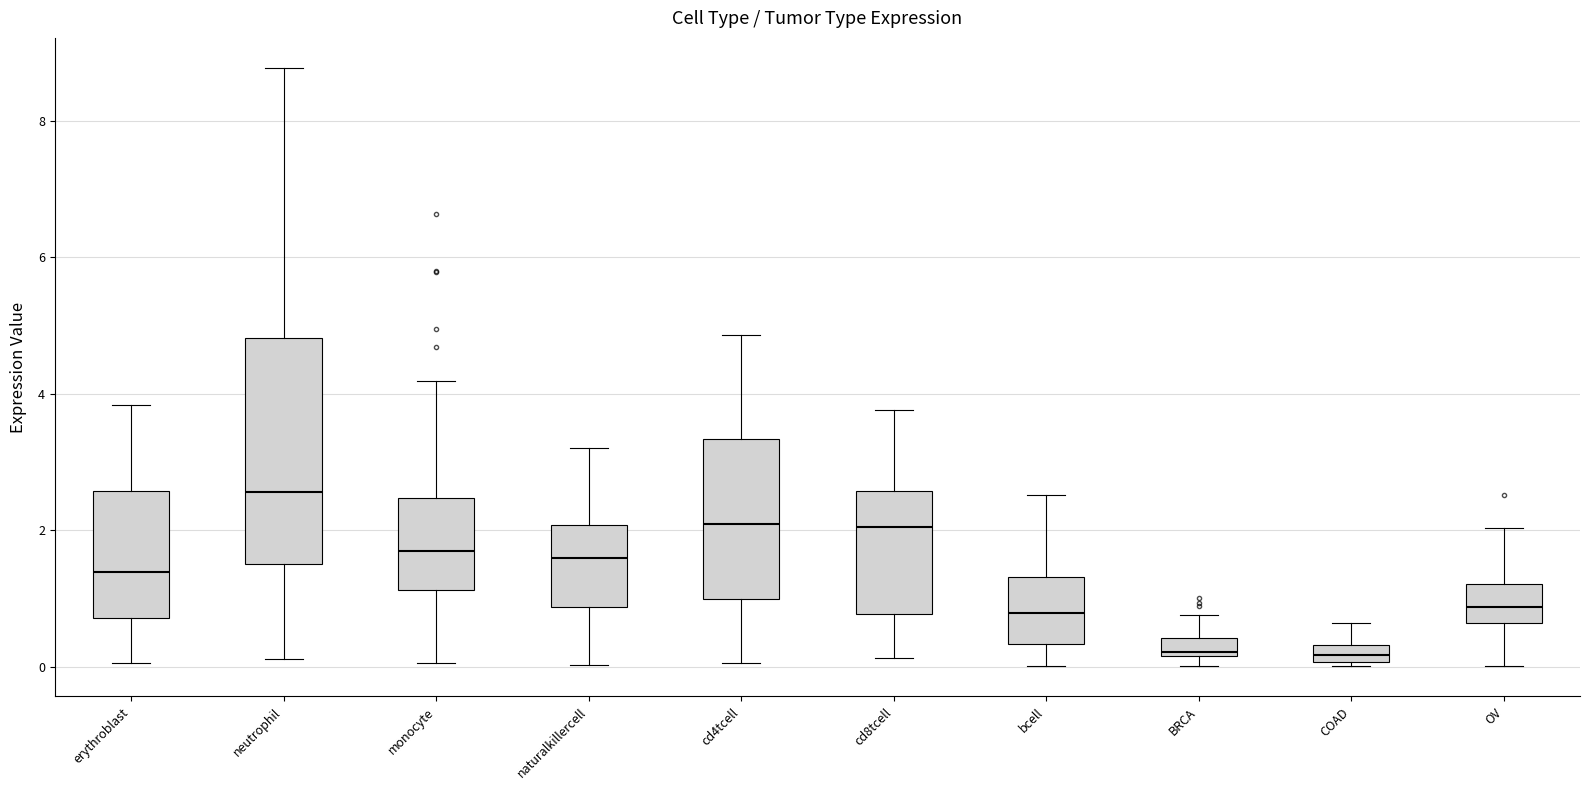

Which box is the tallest, from its lower edge to its upper edge?

neutrophil